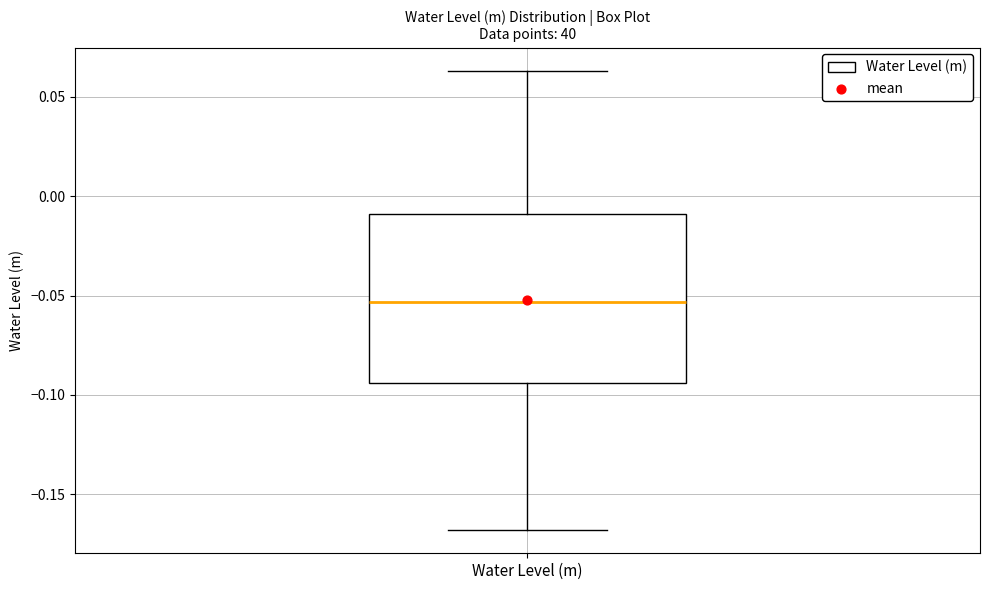

Where is the upper edge of the box for Water Level (m) on the y-axis? The values are not printed on the chart, so give them approximately, as read against the axis.

-0.010